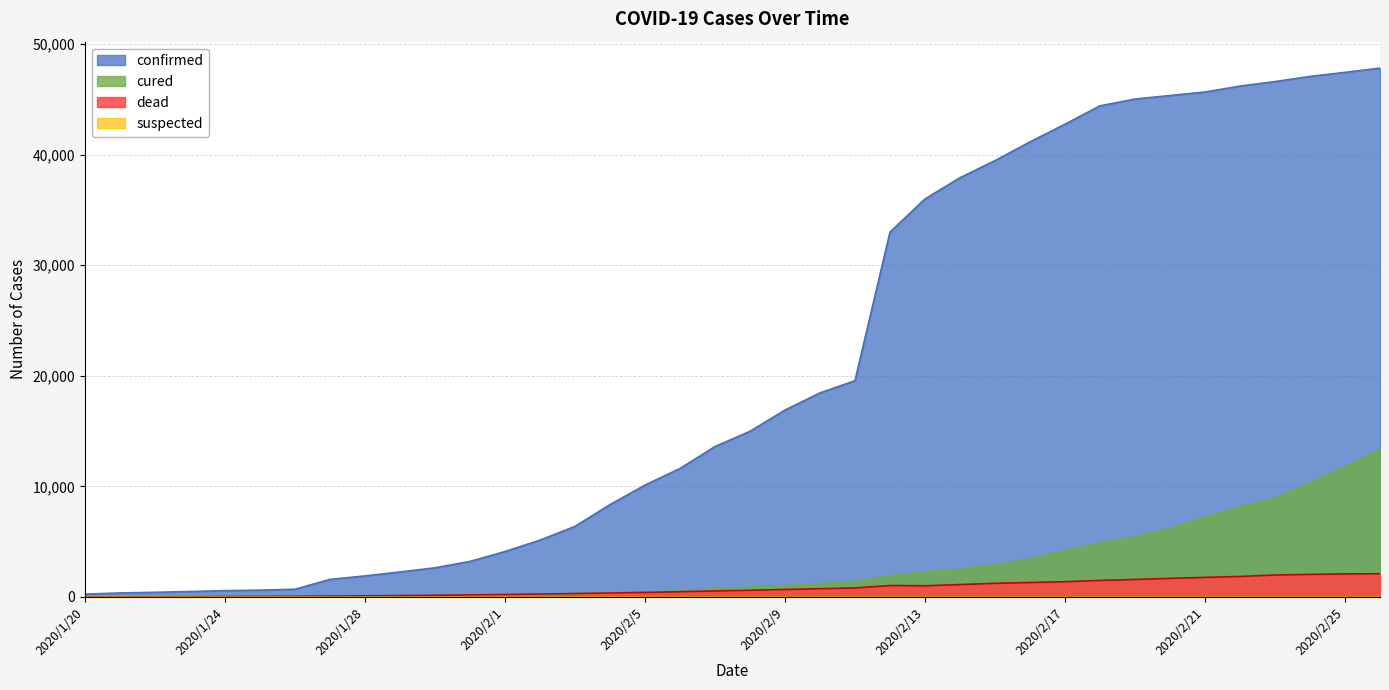

Which series changed the most between 2020/2/13 and 2020/2/22?

confirmed